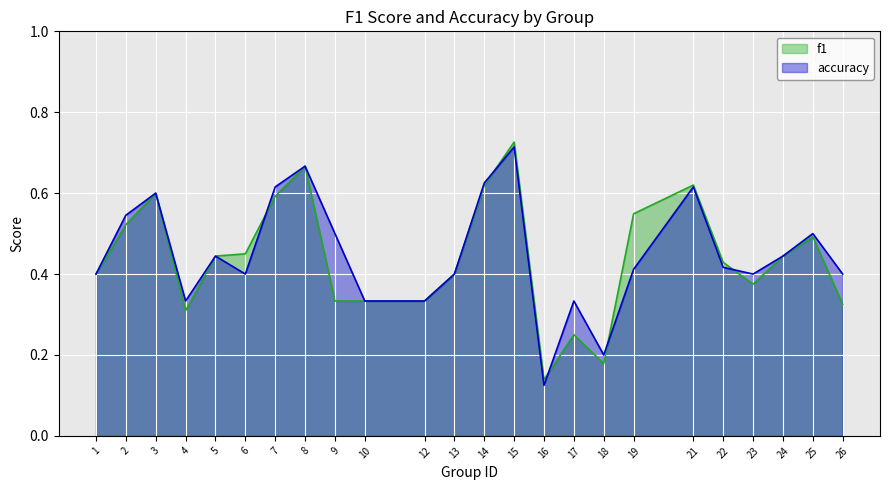

The f1 series shows 0.9 at 7. True or false?

False